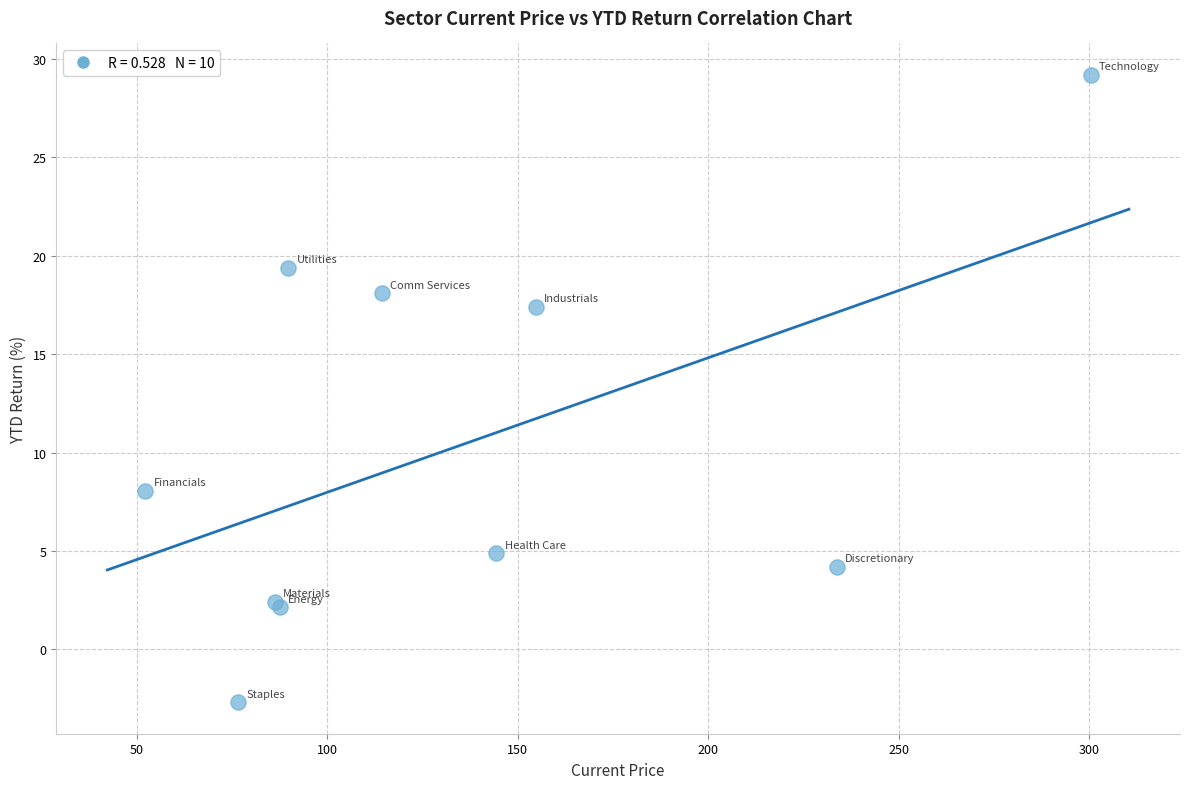

What Y value in the scatter plot is closest to 13?

17.4